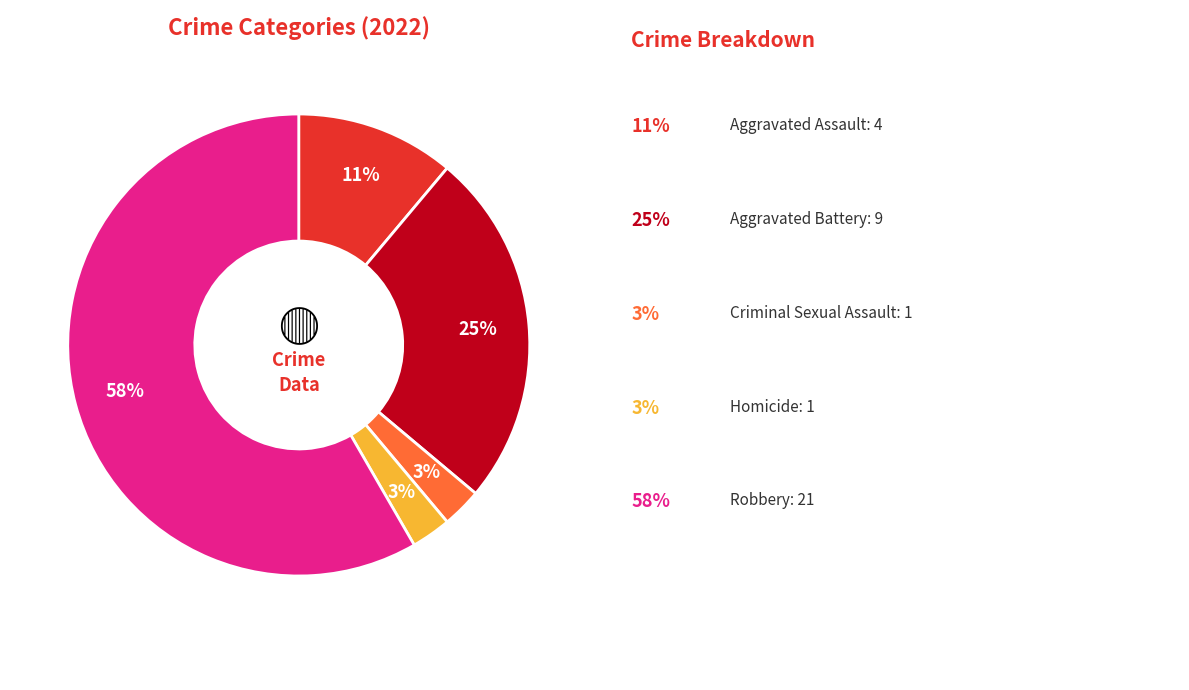

Does any single category account for the majority?

Yes